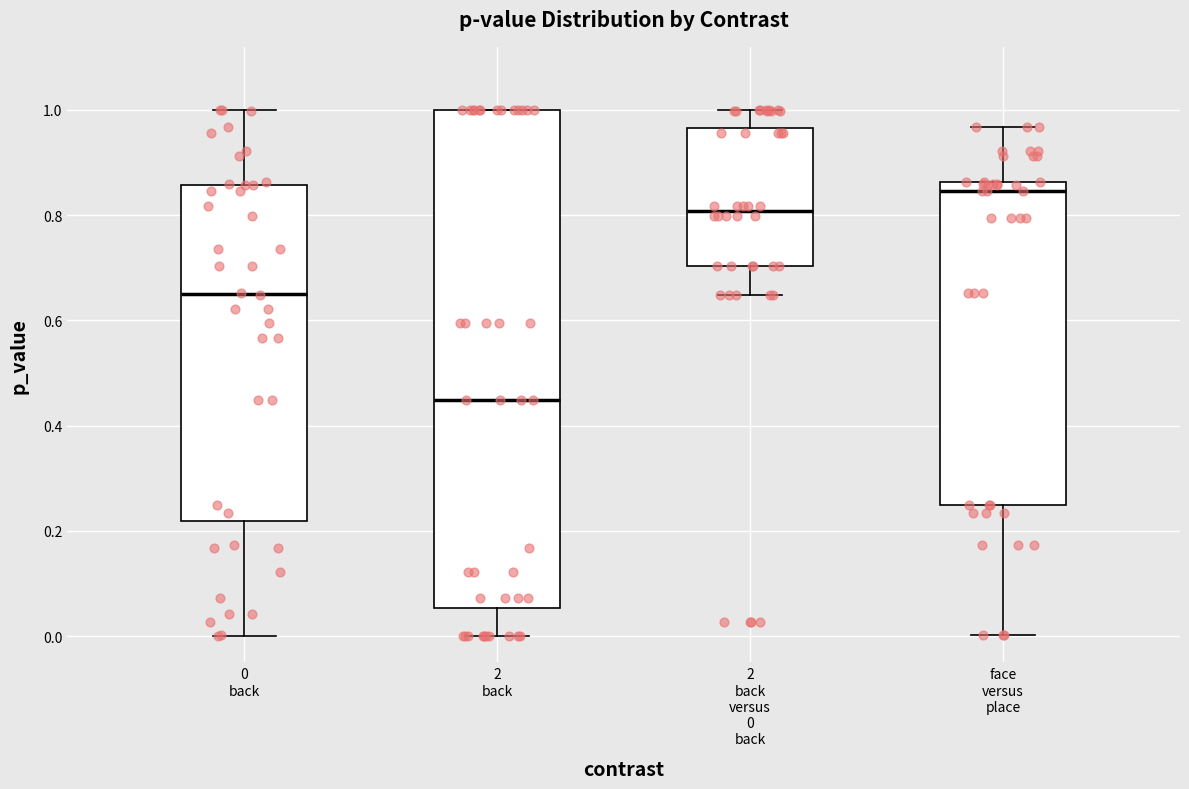

Which box is the tallest, from its lower edge to its upper edge?

2 back